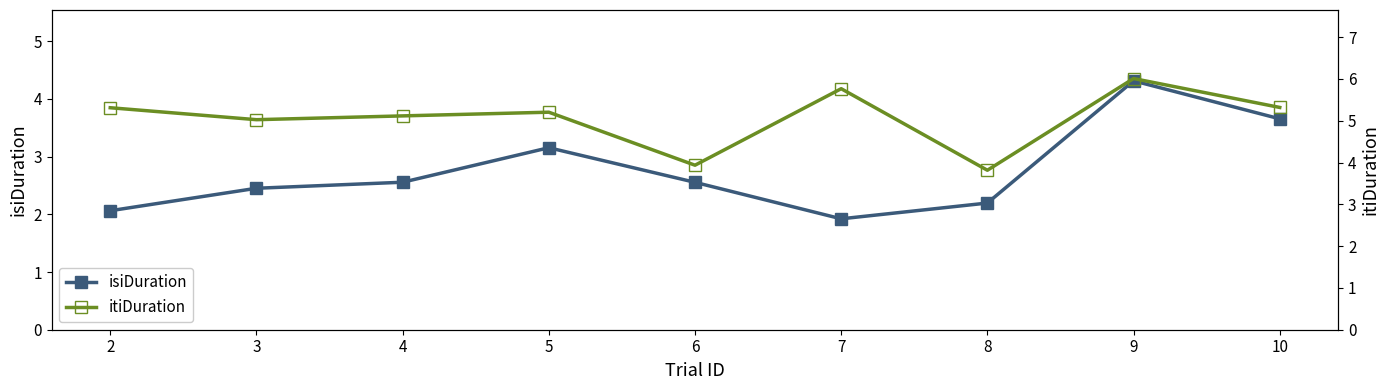

What is the spread (max minus min) of values at 4?

2.6